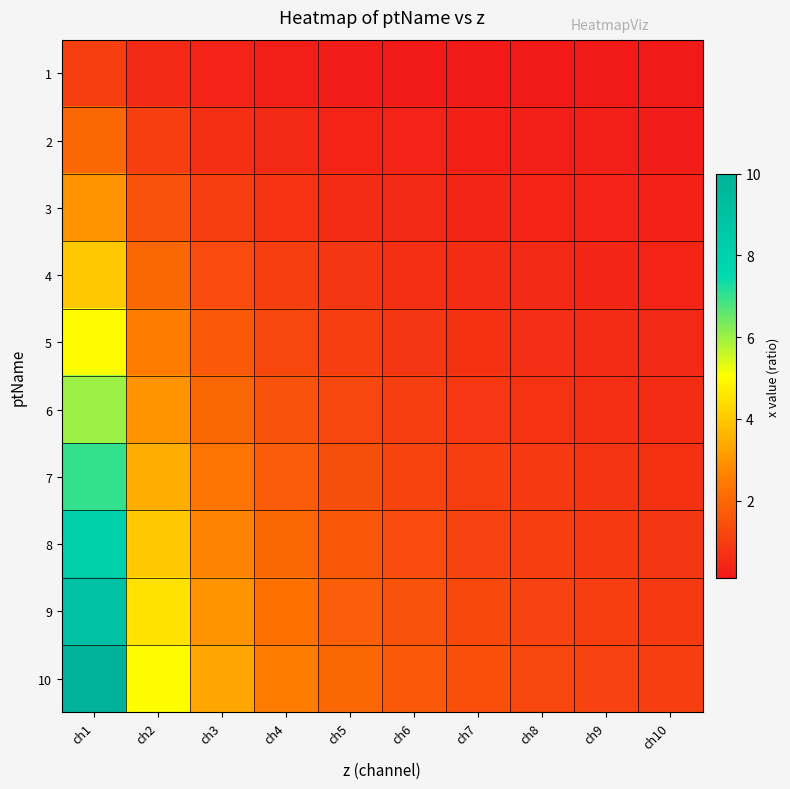

What is the maximum value shown in the chart?

10.0